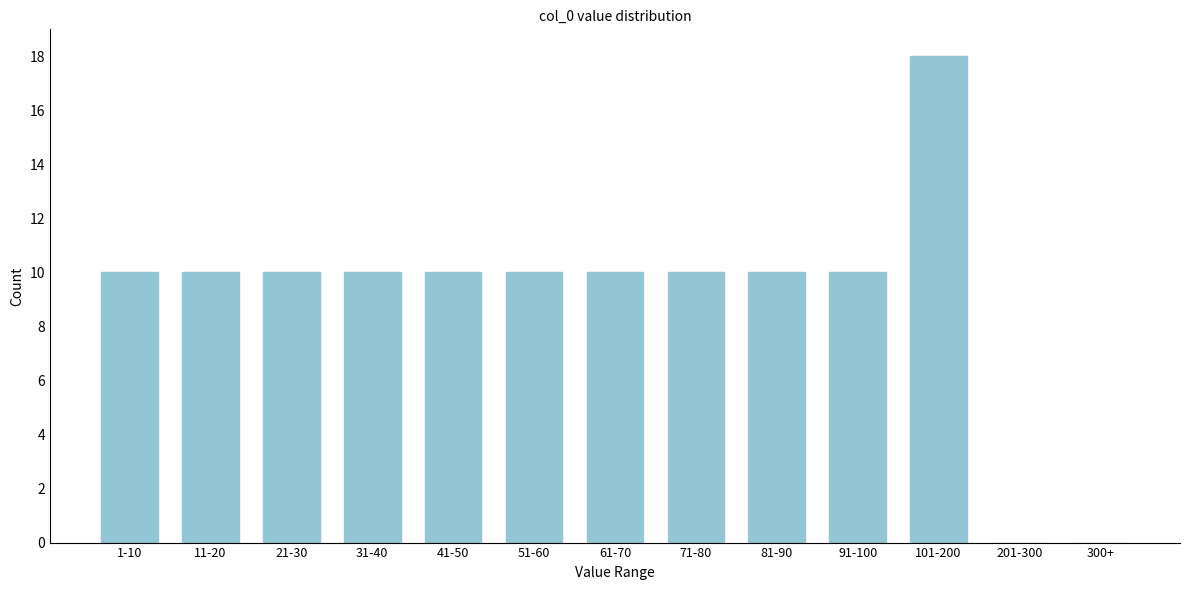

Reading right to left, extract all data points from this chart.

300+=0	201-300=0	101-200=18	91-100=10	81-90=10	71-80=10	61-70=10	51-60=10	41-50=10	31-40=10	21-30=10	11-20=10	1-10=10